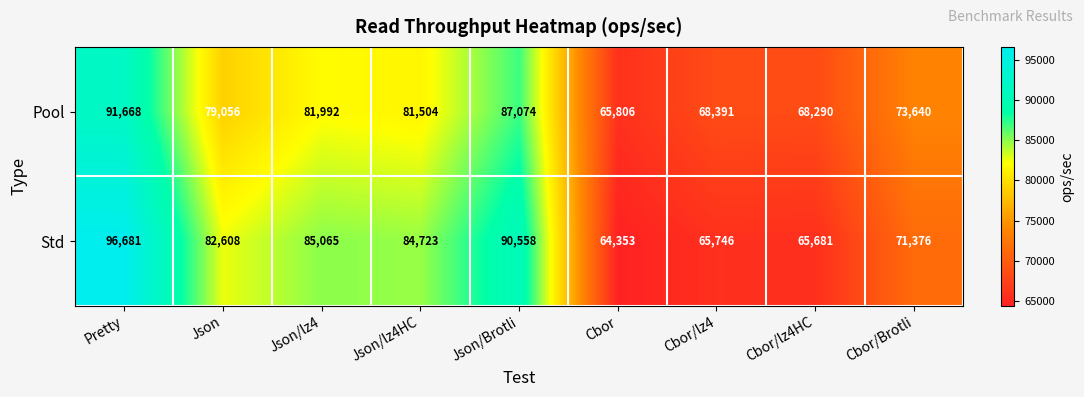

Between Json and Cbor/lz4HC, which series saw the biggest shift?

Std